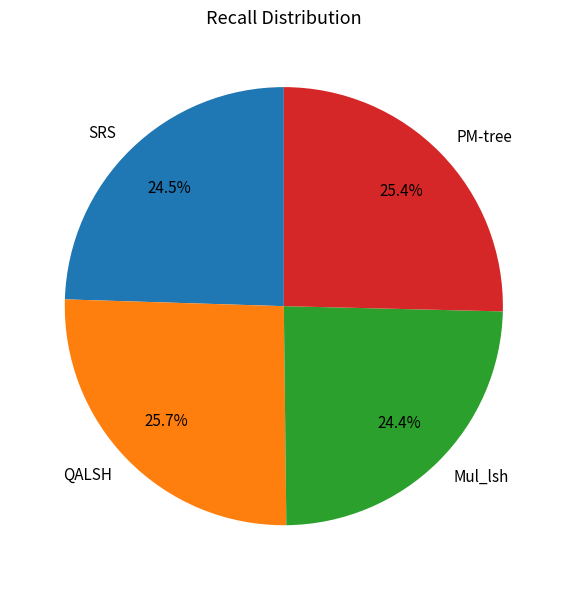

What percentage is NOT represented by Mul_lsh?

75.6%